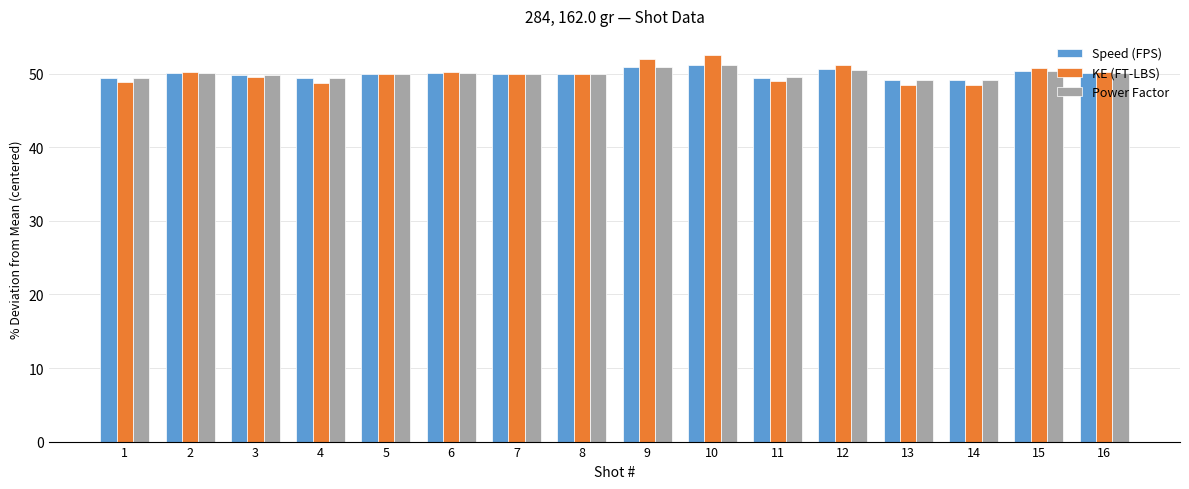

What is the approximate value of KE (FT-LBS) at 11?

49.0